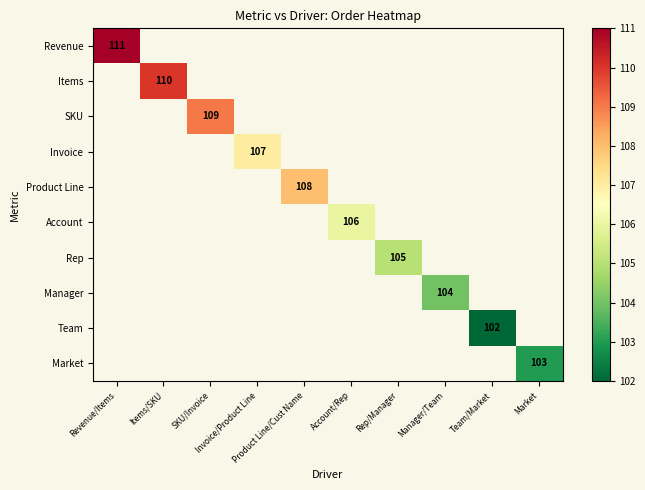

Which series has the widest spread of values?

Revenue